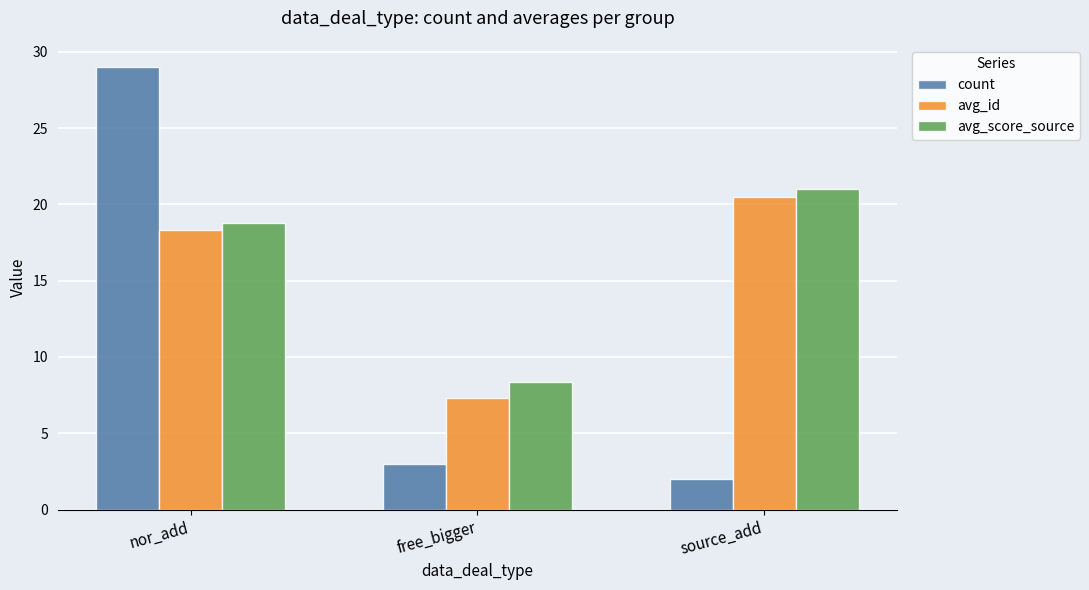

List the series in order of their peak value, lowest first.

avg_id, avg_score_source, count